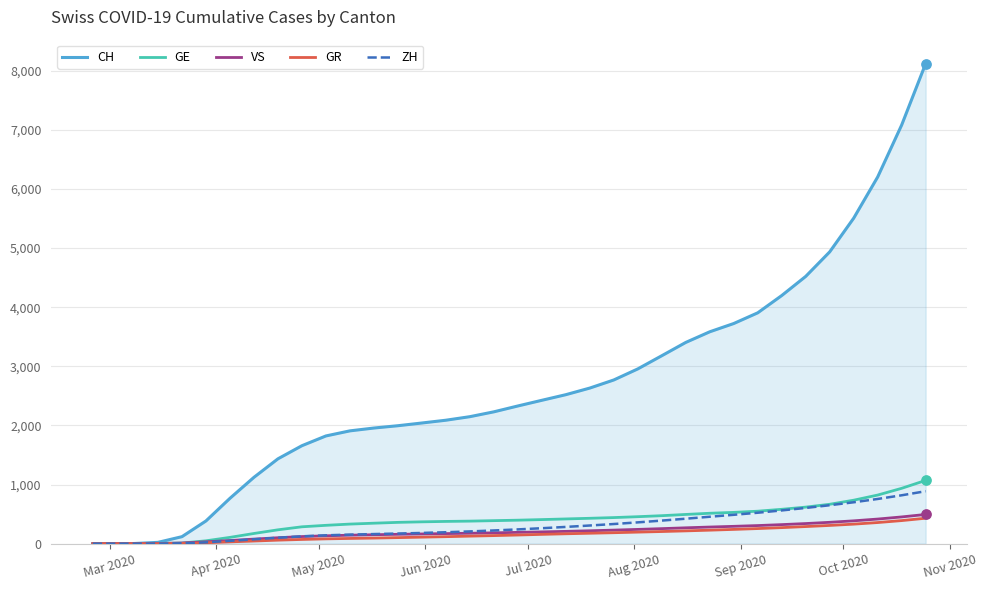

Which series has the largest range (max minus min)?

CH